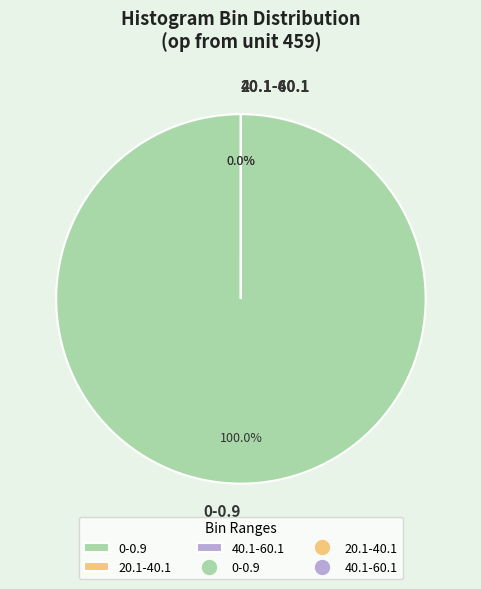

To the nearest percent, what is the combined percentage of 40.1-60.1 and 0-0.9?

100%